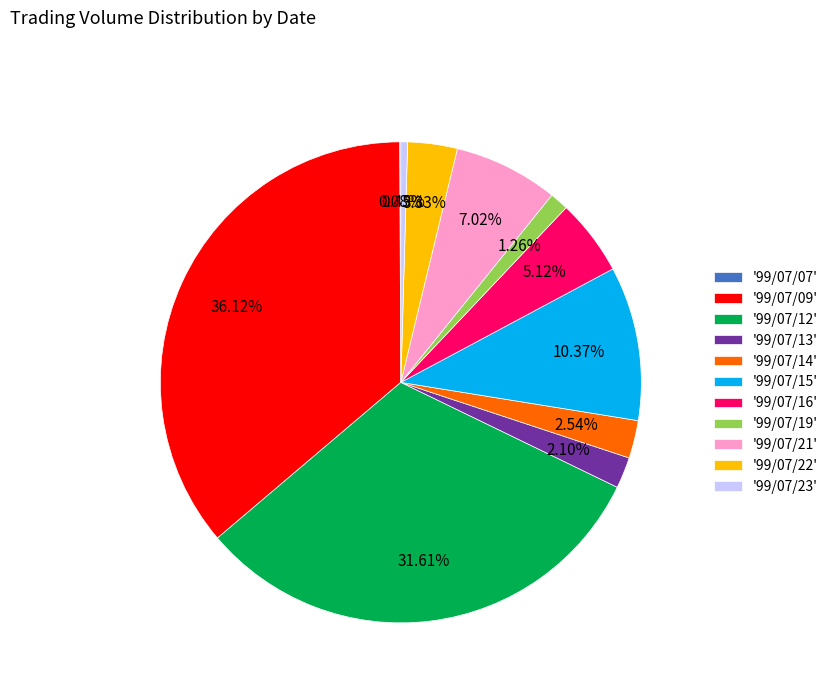

Which slice is the largest?

'99/07/09'